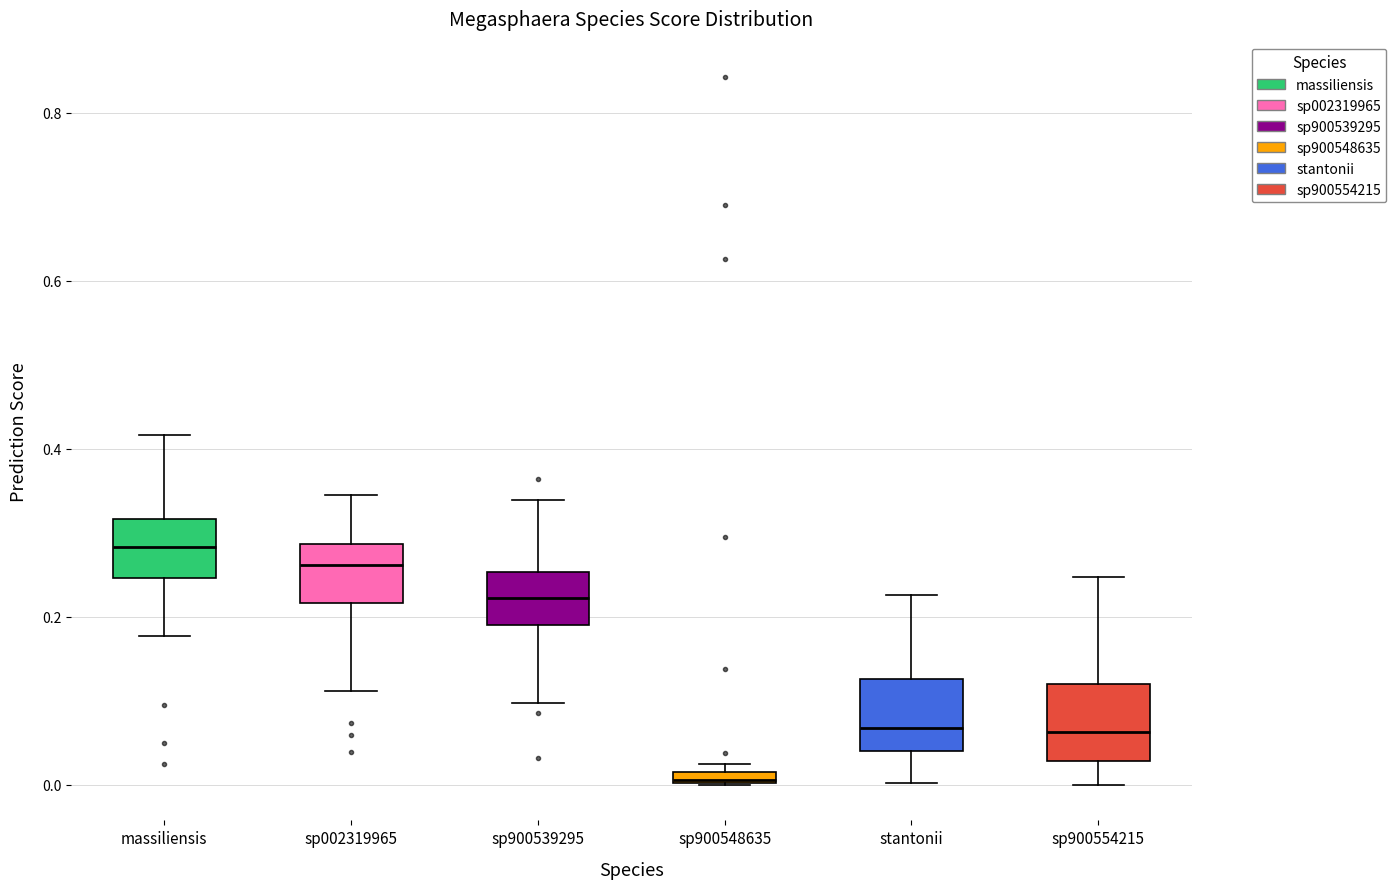

Where does the median line of the box for massiliensis sit on the y-axis? The values are not printed on the chart, so give them approximately, as read against the axis.

0.28